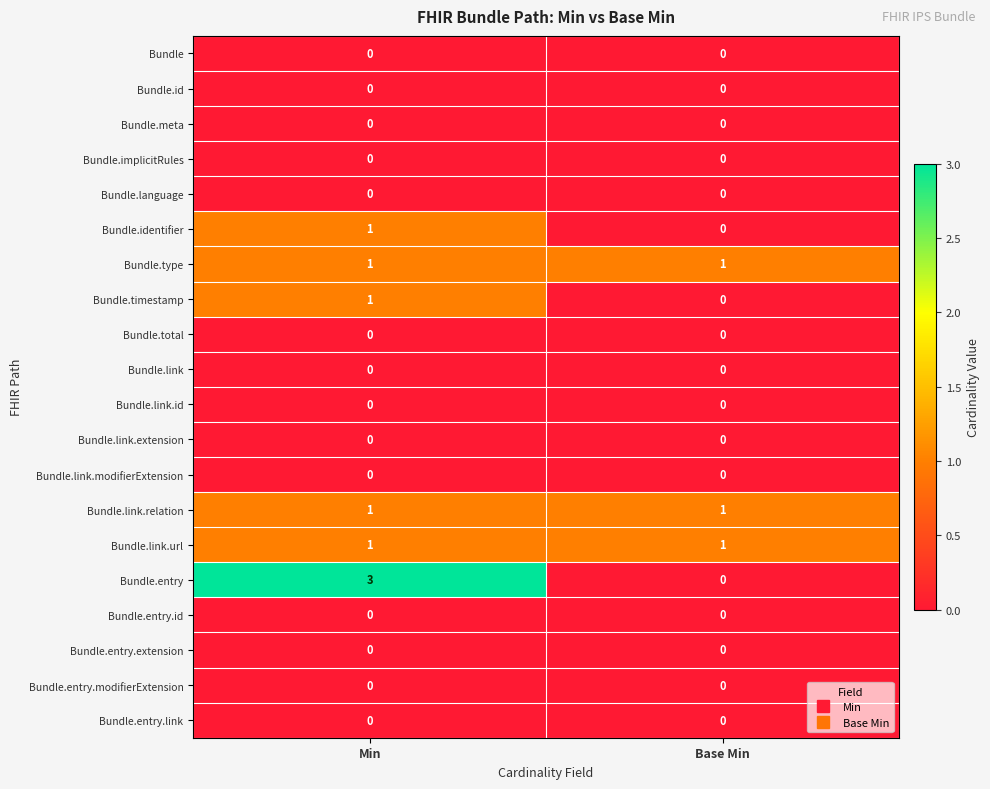

What is the maximum value shown in the chart?

3